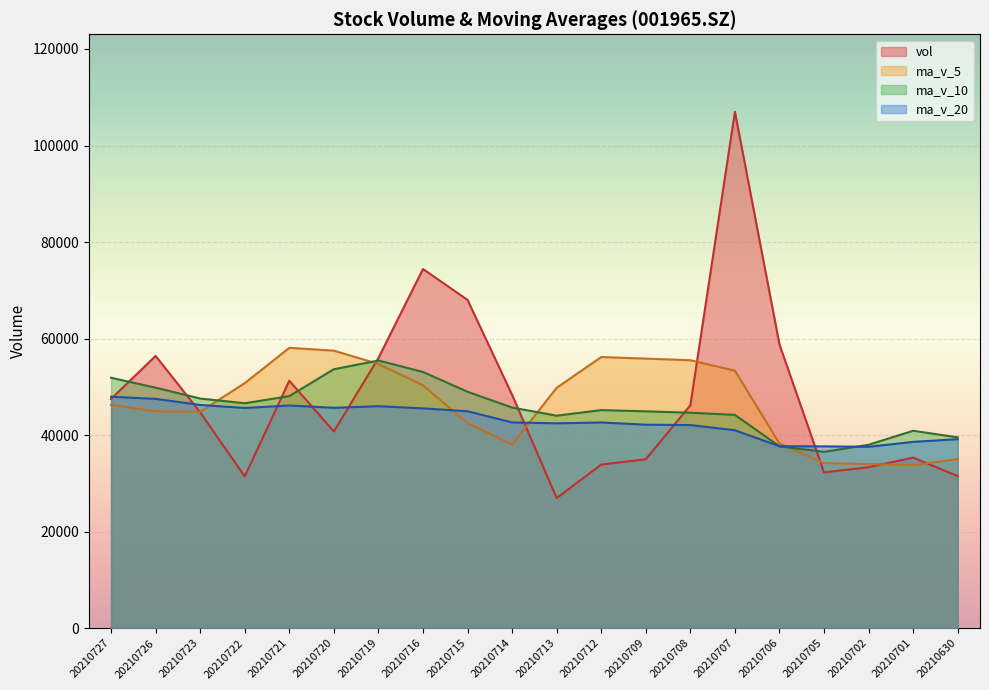

Which series has the widest spread of values?

vol